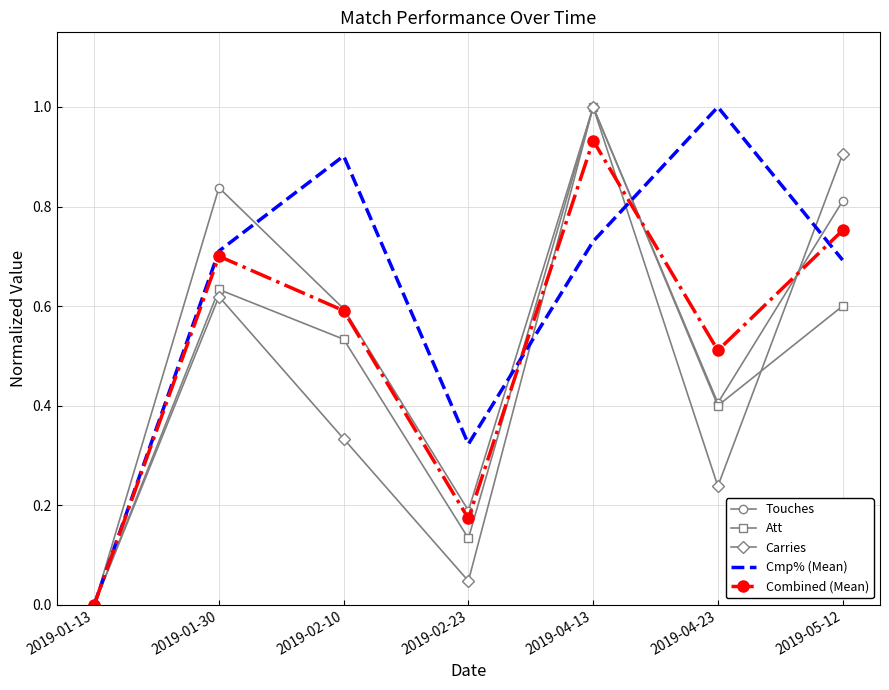

True or false: Att has a value of -0.5 at 2019-01-13.

False